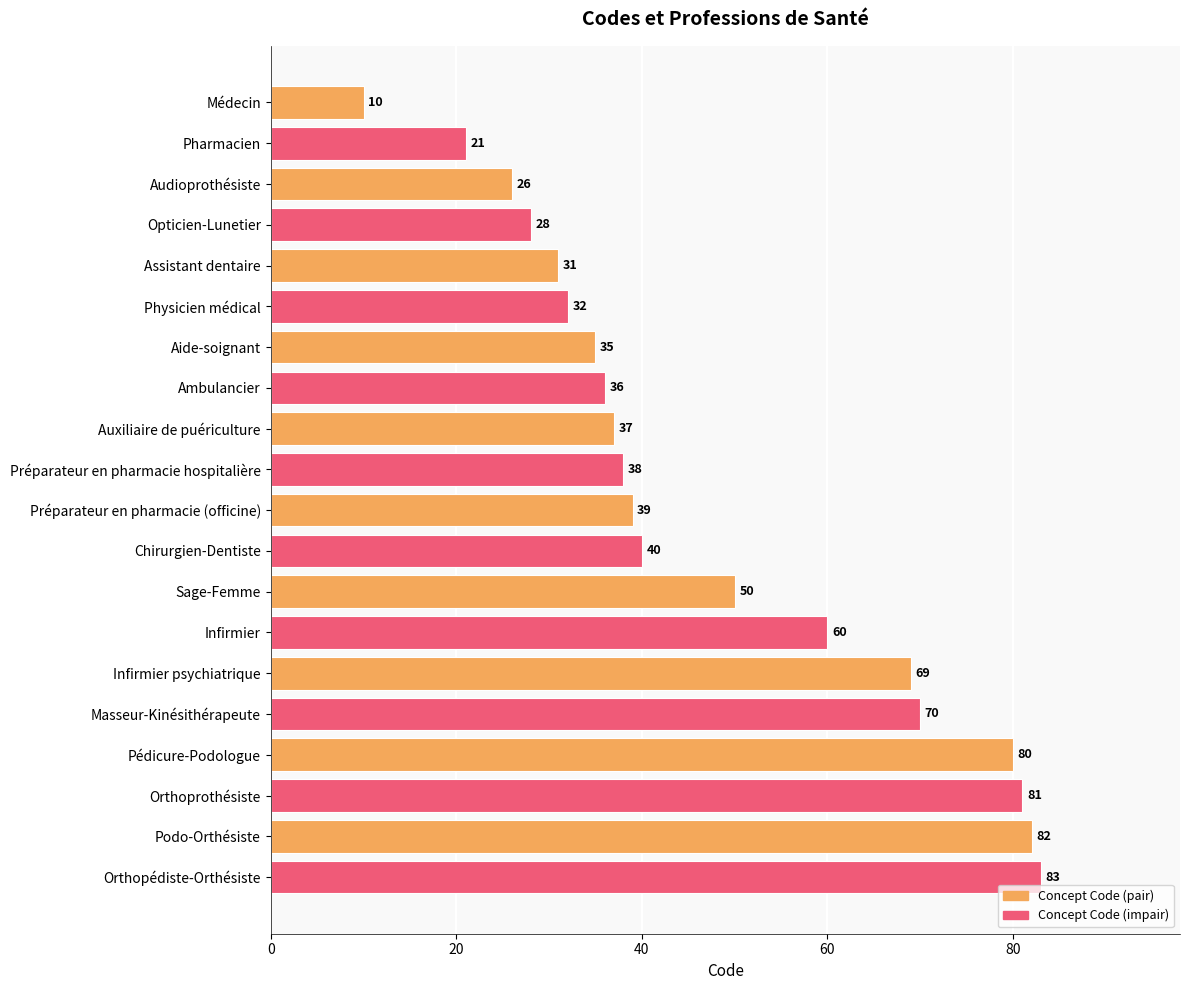

Reading bottom to top, what are all the values shown in this chart?

83	82	81	80	70	69	60	50	40	39	38	37	36	35	32	31	28	26	21	10